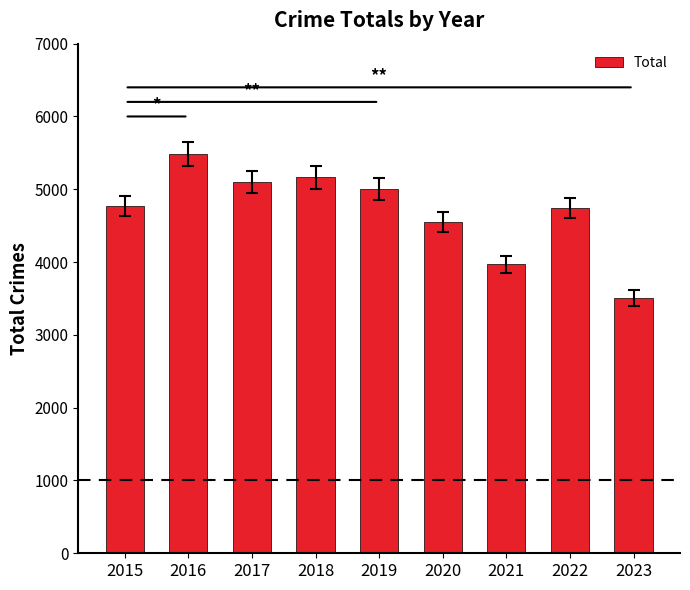

Does the chart contain stacked bars?

No